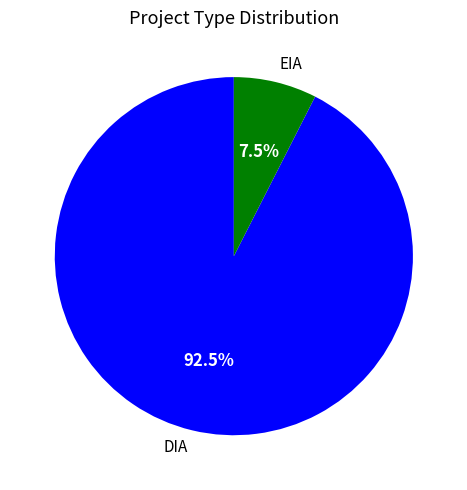

Which slice is the largest?

DIA